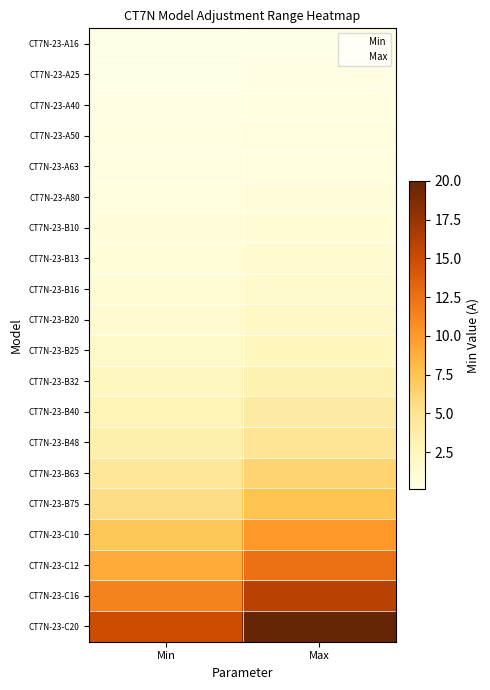

What is the average value of the CT7N-23-B13 series?

1.1